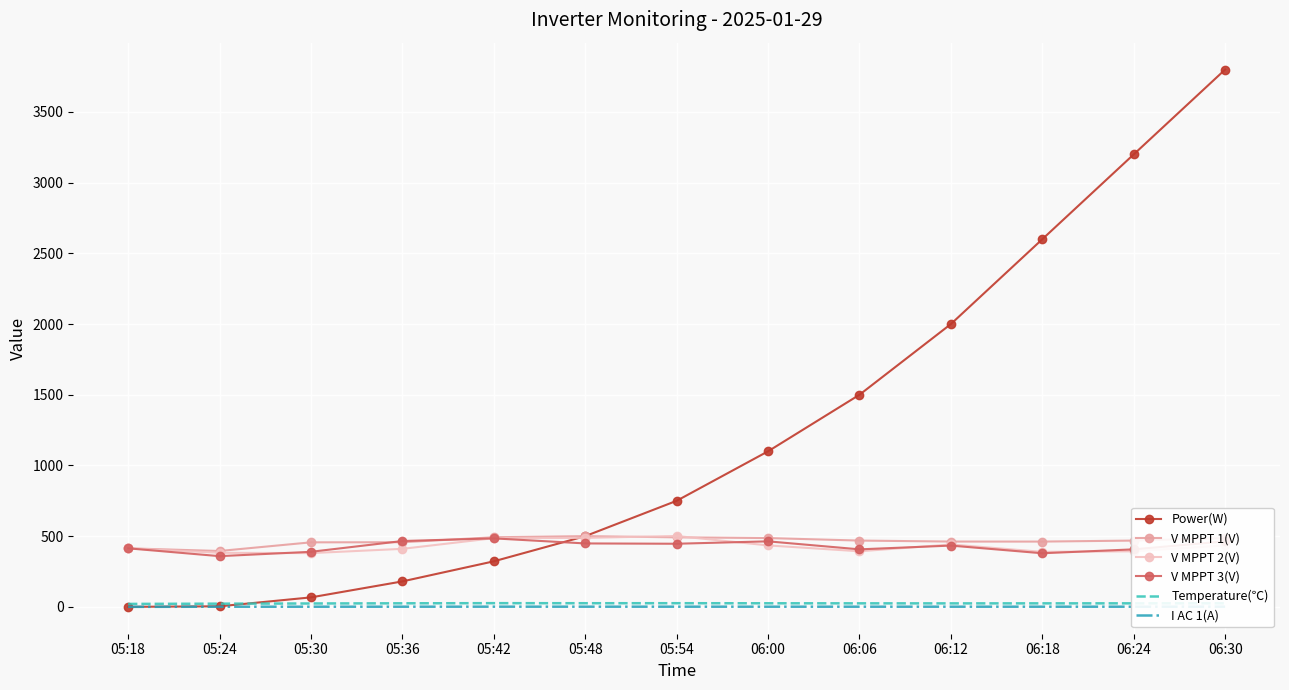

Count the number of categories in the chart.

13